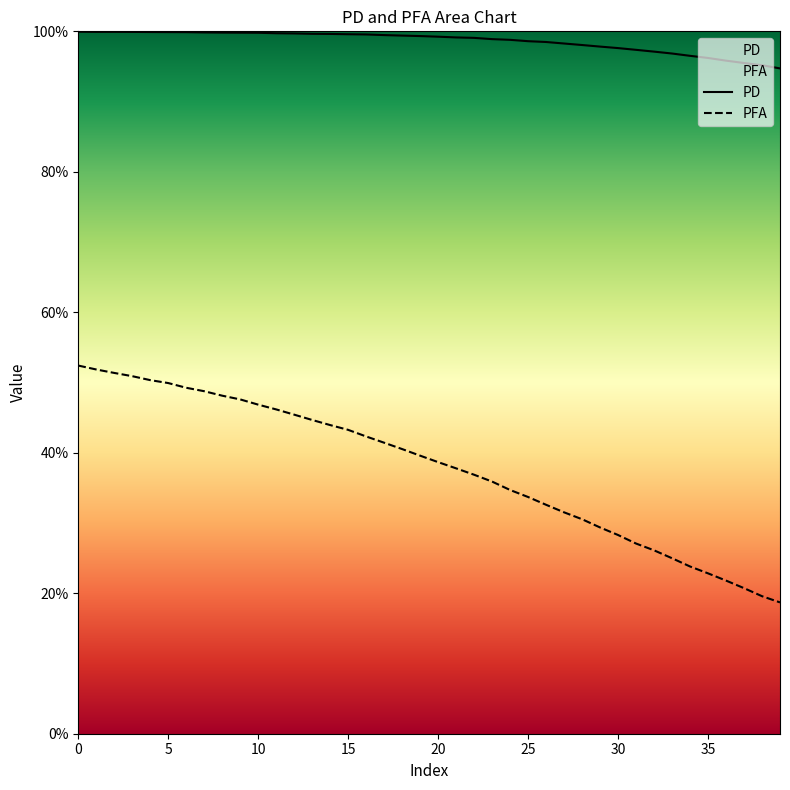

In PD, how many points are lower than both neighbors (excluding endpoints)?

1